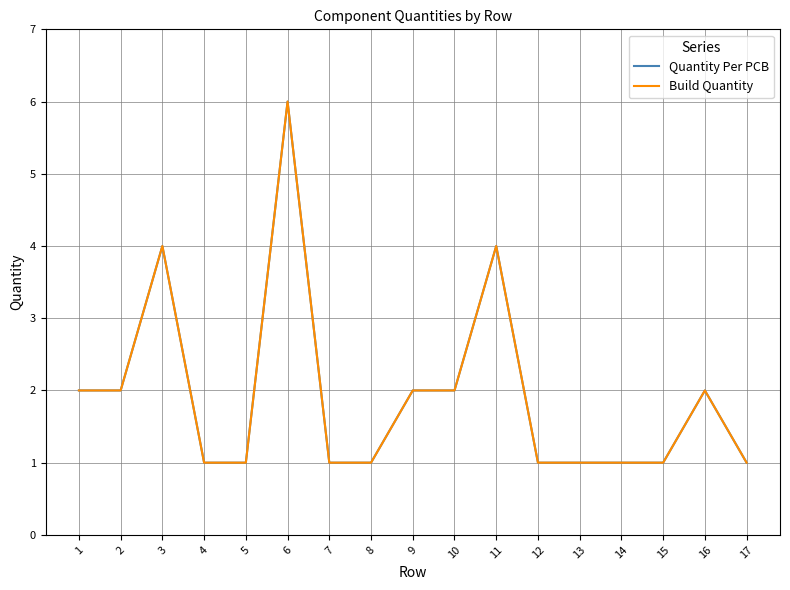

Does the chart have visible grid lines?

Yes